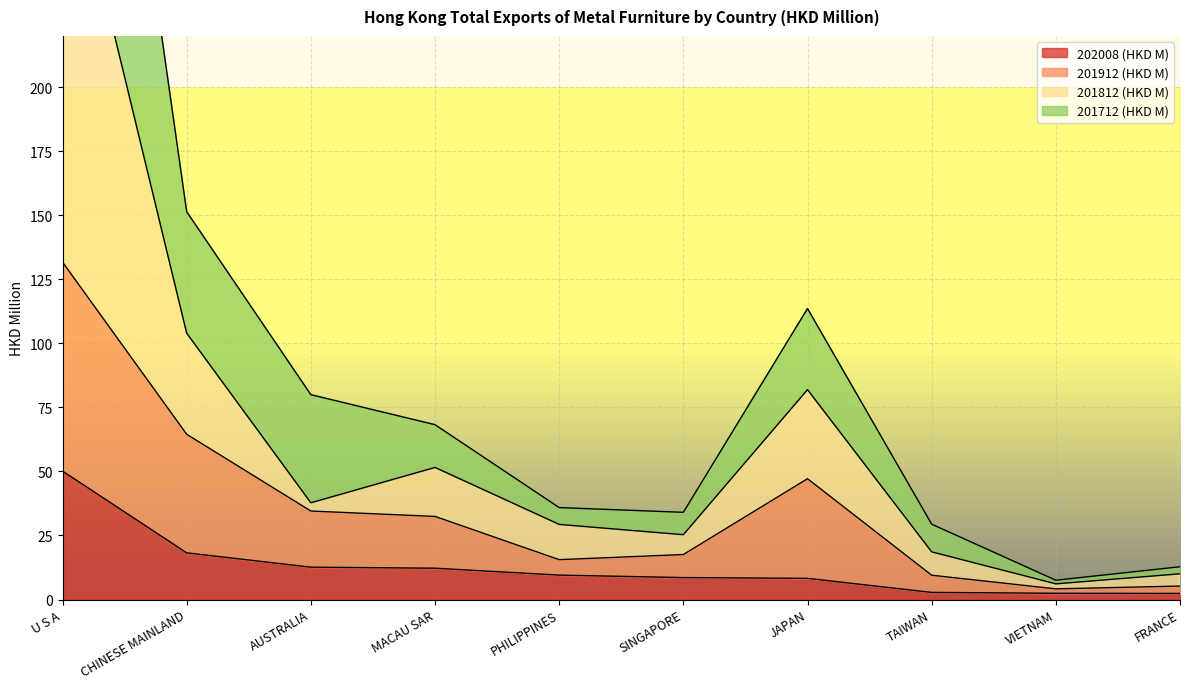

What are all the series names shown in the legend?

202008 (HKD M), 201912 (HKD M), 201812 (HKD M), 201712 (HKD M)